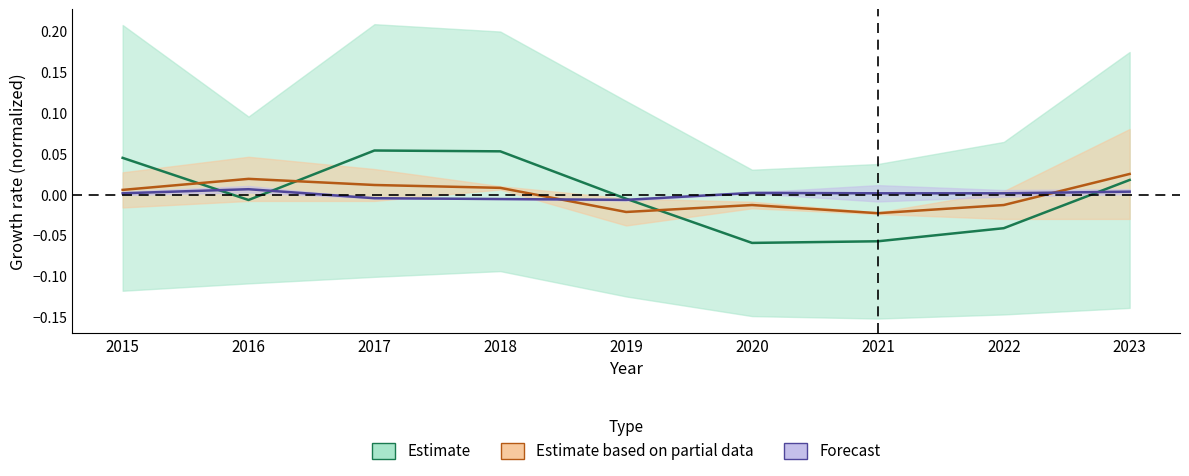

Rank the categories by Forecast value from lowest to highest.

2019, 2018, 2017, 2015, 2021, 2022, 2020, 2023, 2016